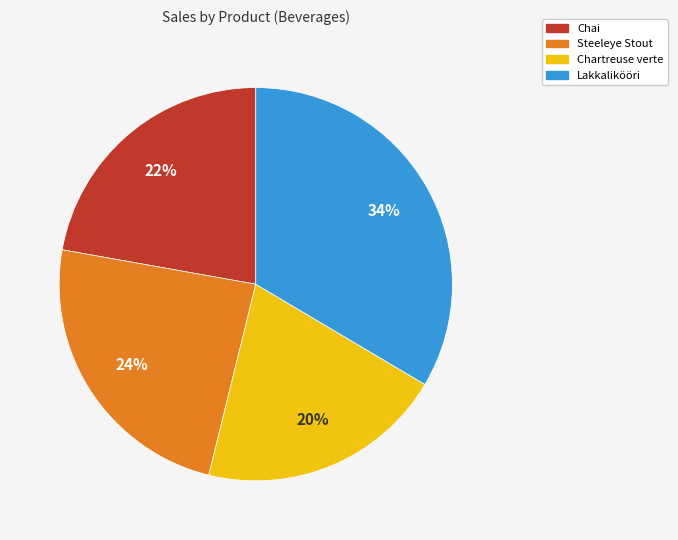

Does any single category account for the majority?

No